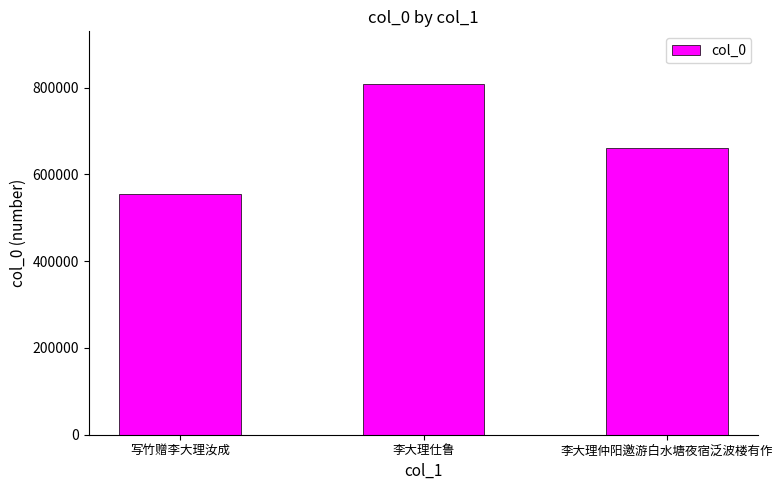

What is the sum of the values at 李大理仲阳邀游白水塘夜宿泛波楼有作 and 李大理仕鲁?

1470505